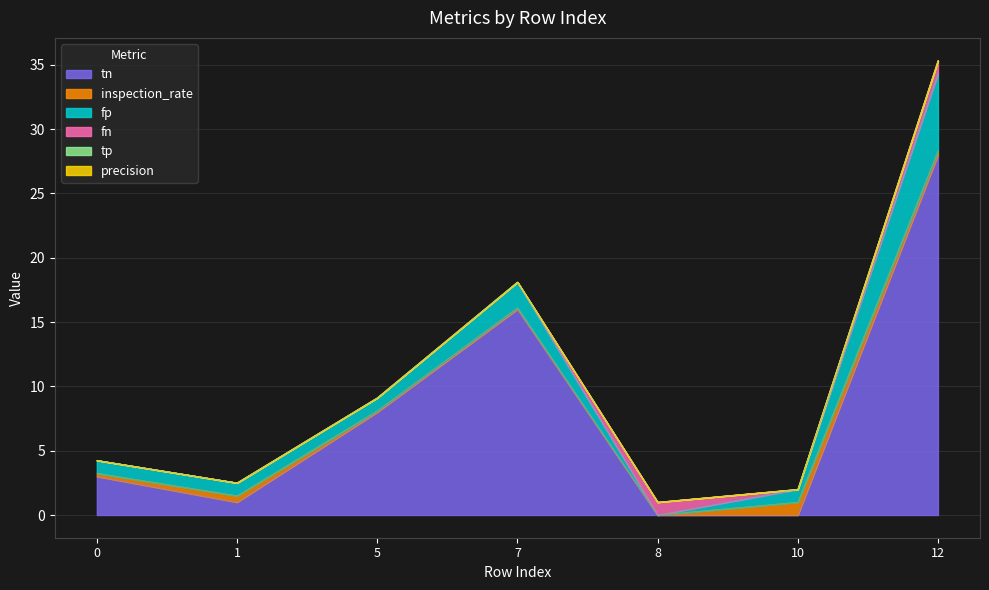

Between 0 and 10, which series saw the biggest shift?

tn